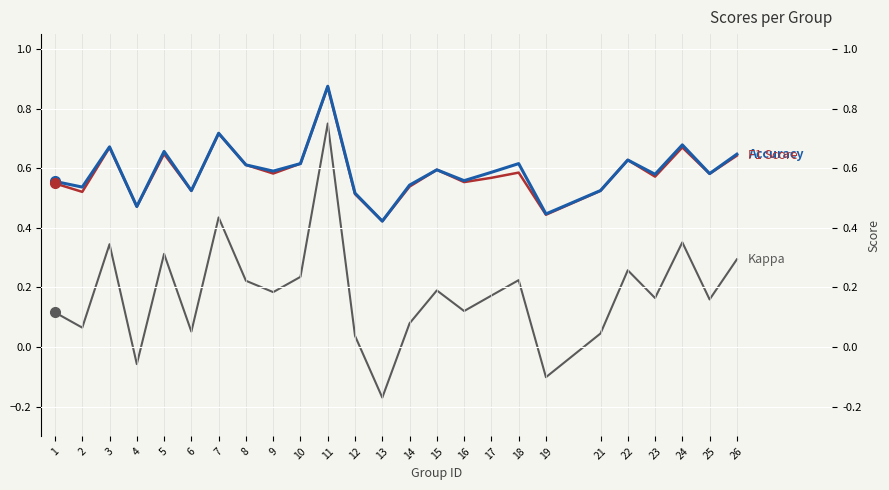

At which category does the chart reach its minimum across all series?

13